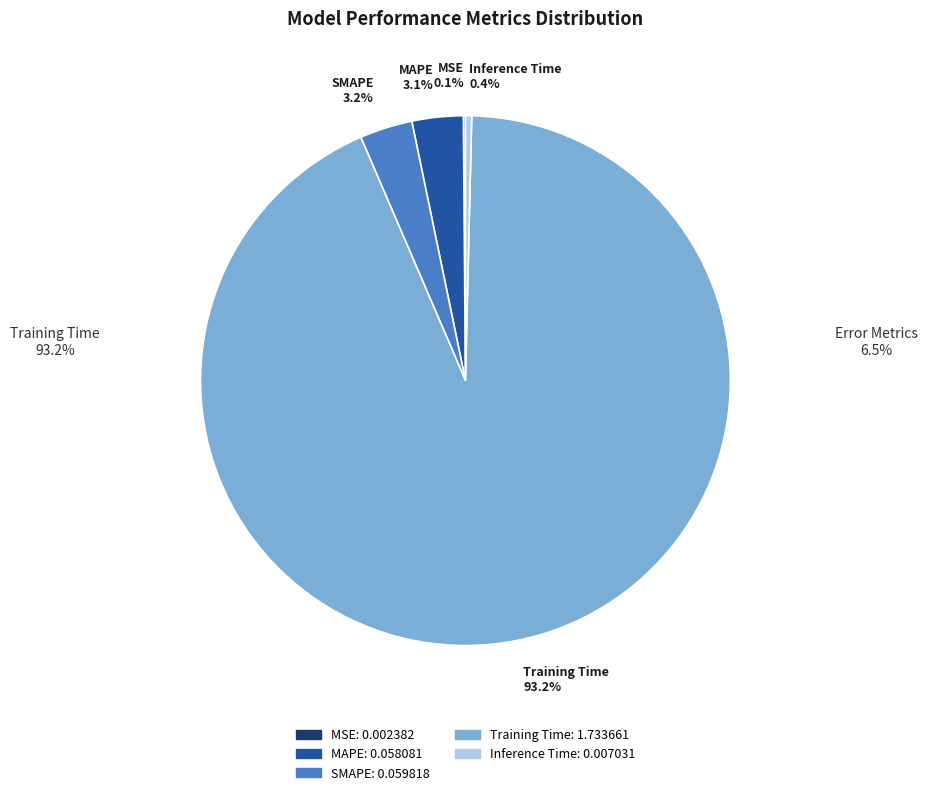

The Training Time slice represents 85% of the pie. True or false?

False